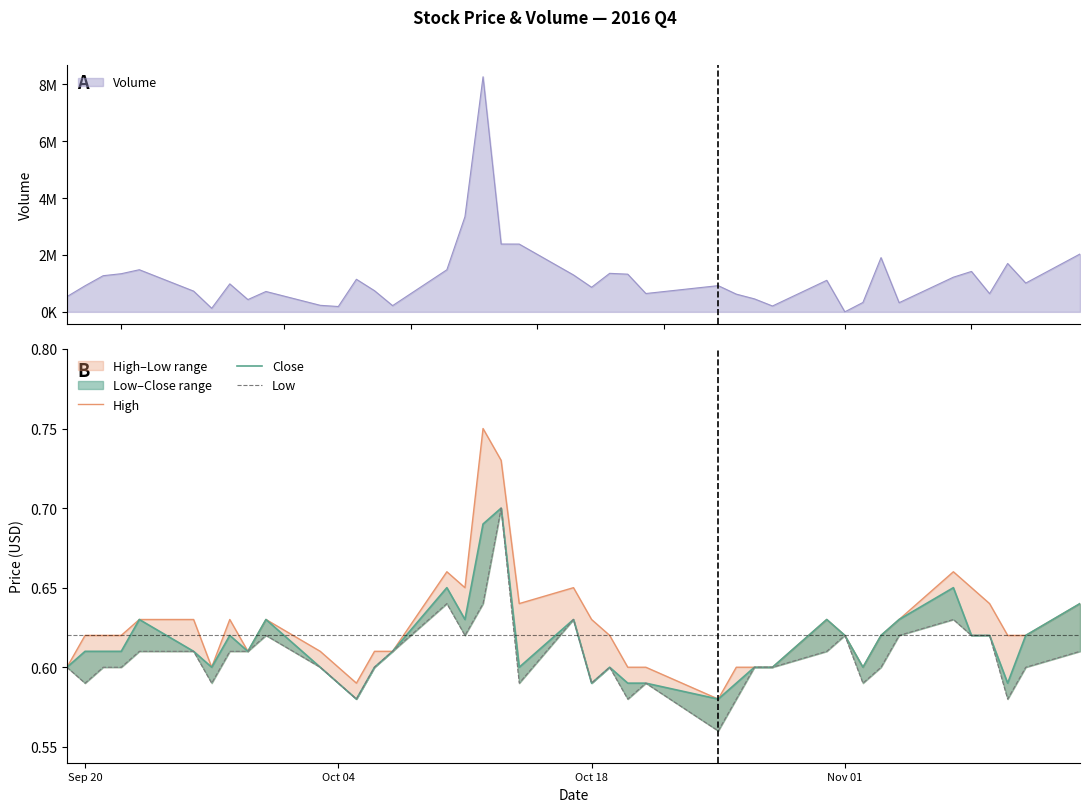

True or false: High and Low cross at least once.

False